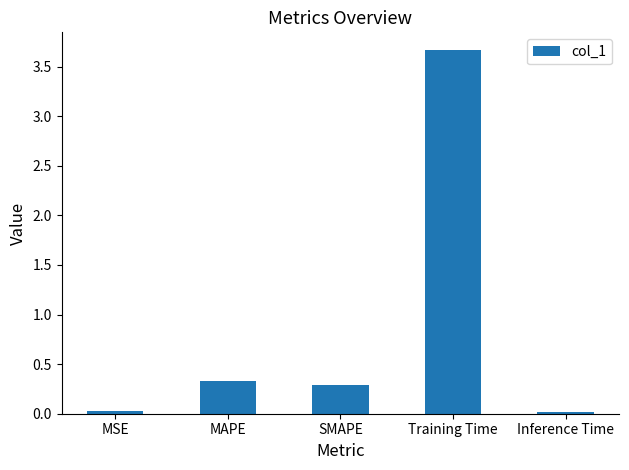

The value at Inference Time is 0.0. True or false?

True